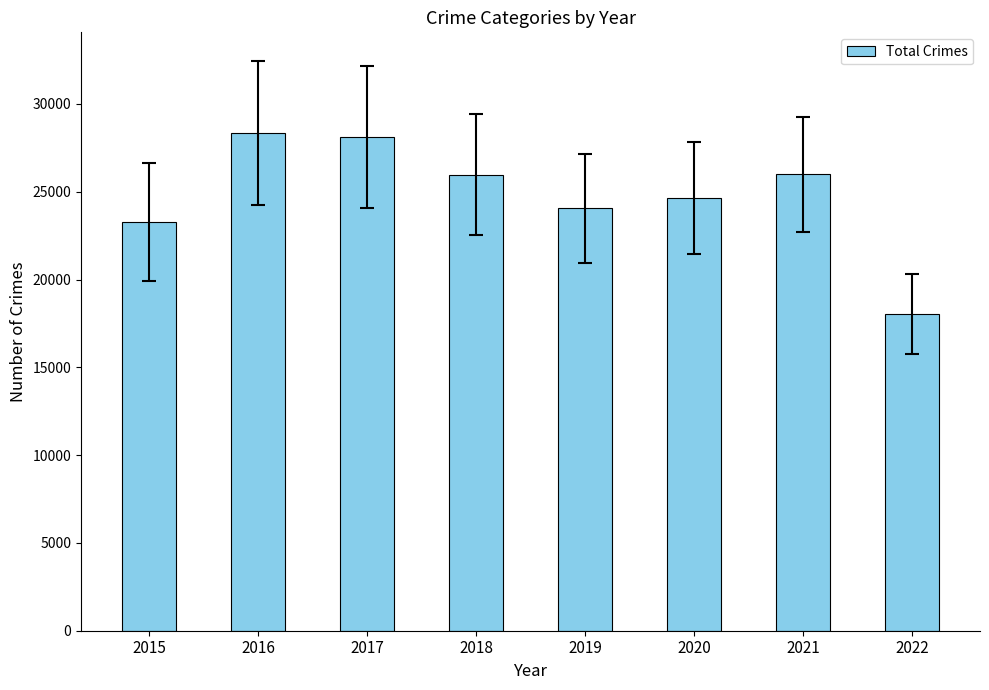

What is the maximum value shown in the chart?

28354